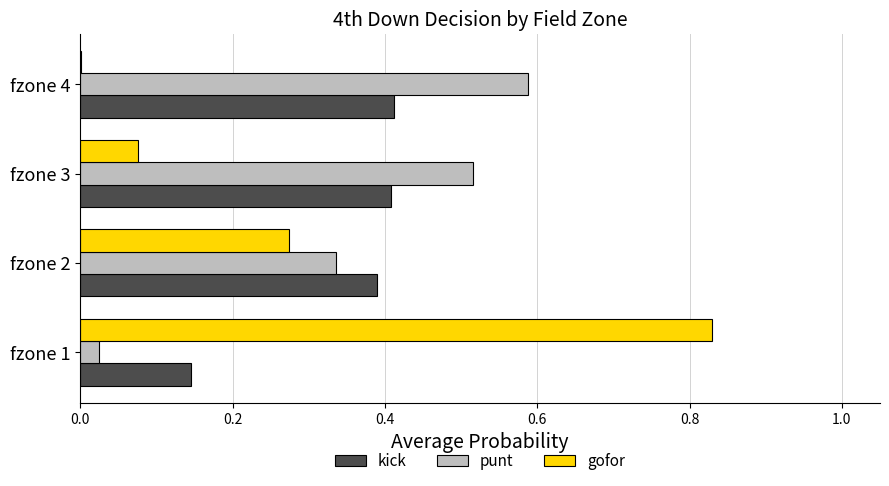

What is the sum of all gofor values?

1.2